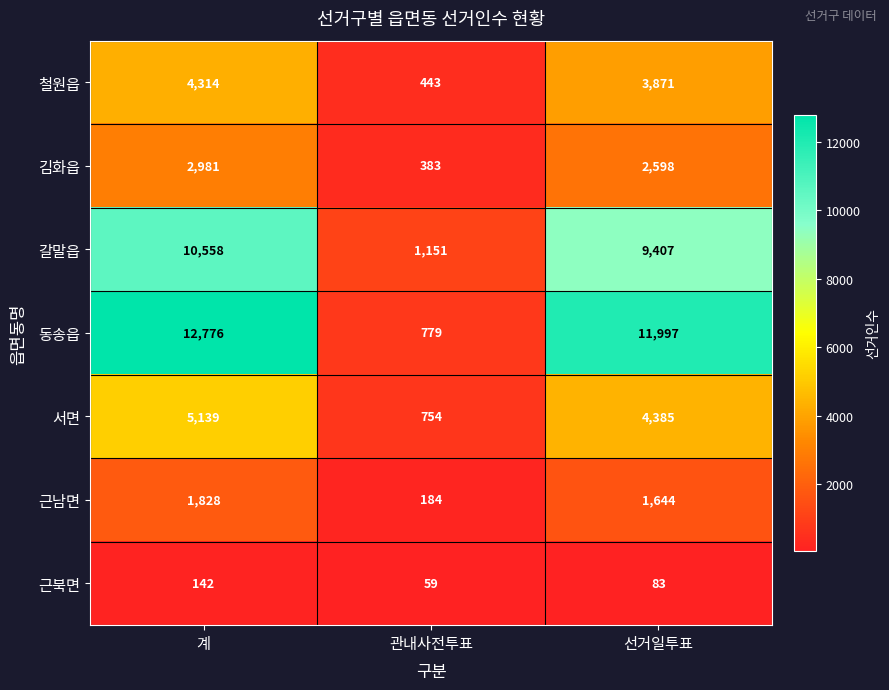

What is the average value of the 동송읍 series?

8517